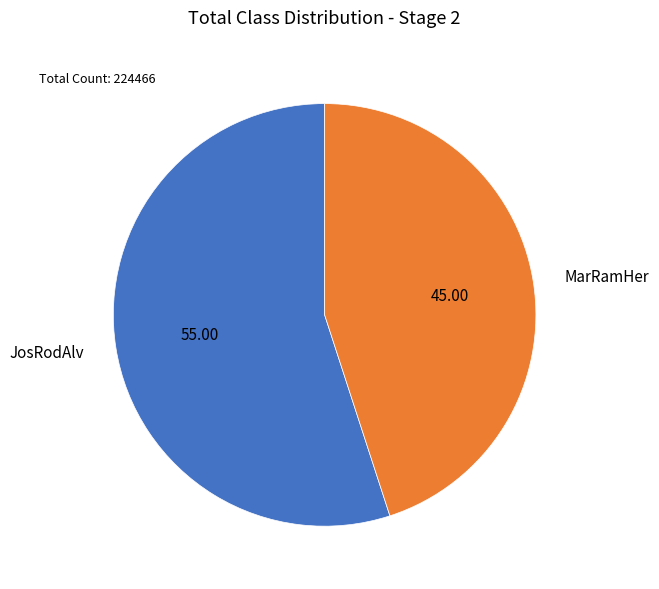

What is the smallest slice in the pie chart?

MarRamHer